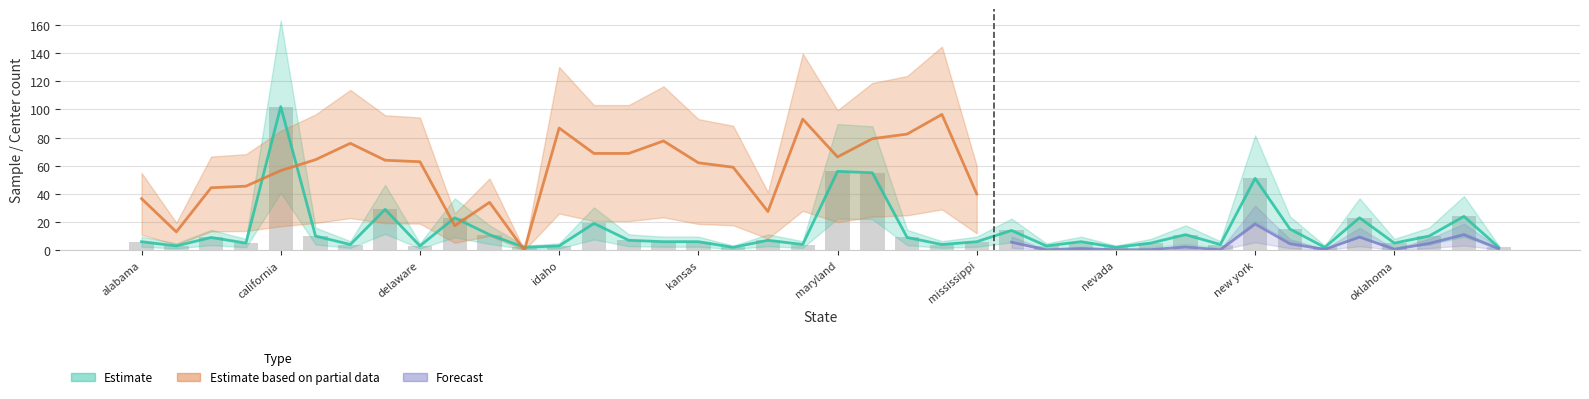

Does the chart contain any negative values?

No